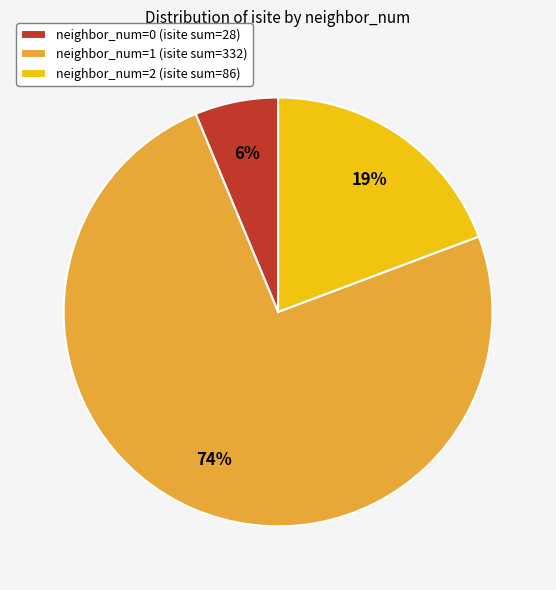

Combined, do neighbor_num=2 (isite sum=86) and neighbor_num=0 (isite sum=28) account for over 50%?

No